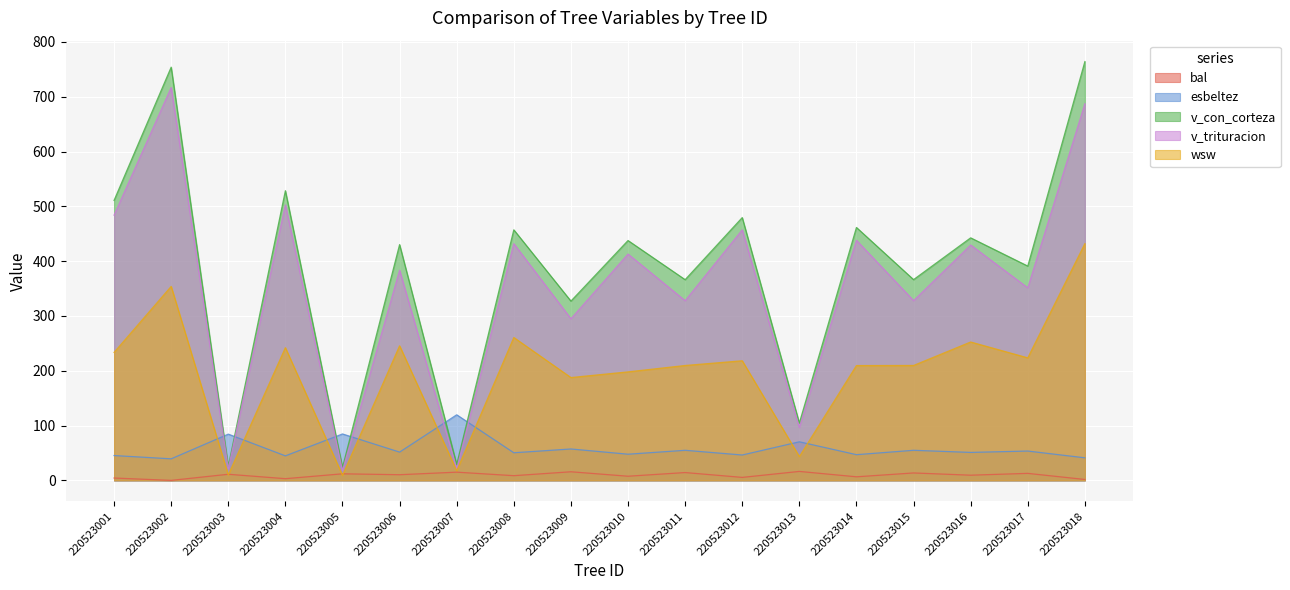

At how many categories does at least one series exceed 165?

14